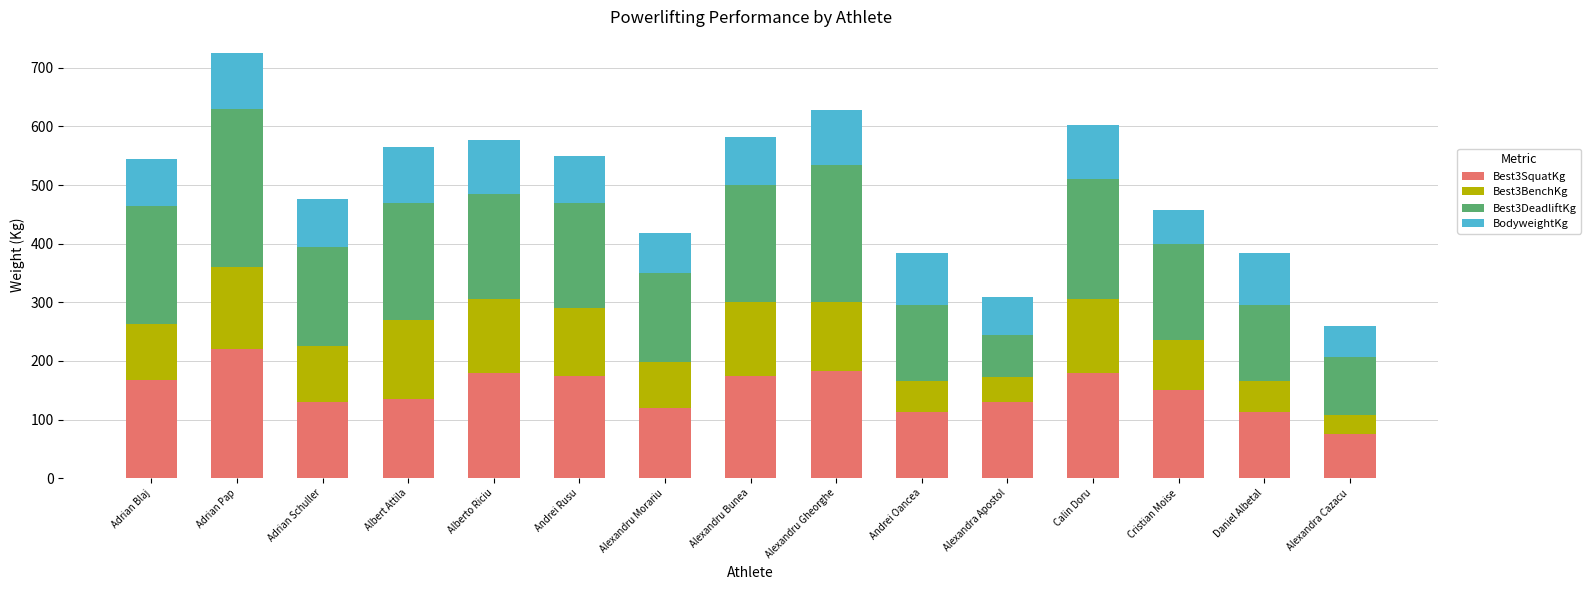

What is the total value across all series at Alexandra Apostol?

308.9